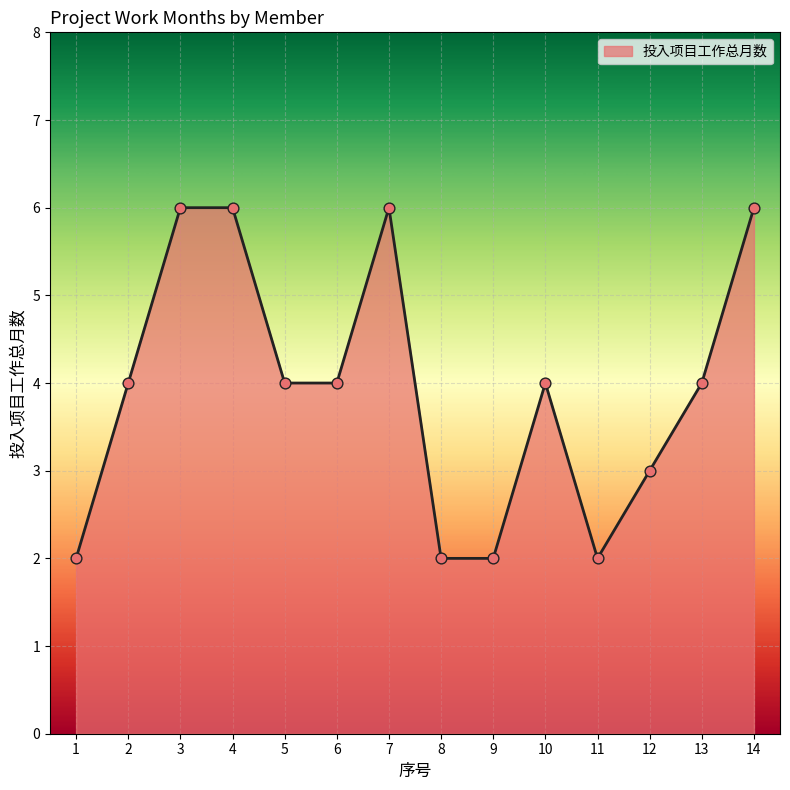

Between 1 and 2, which is larger?

2